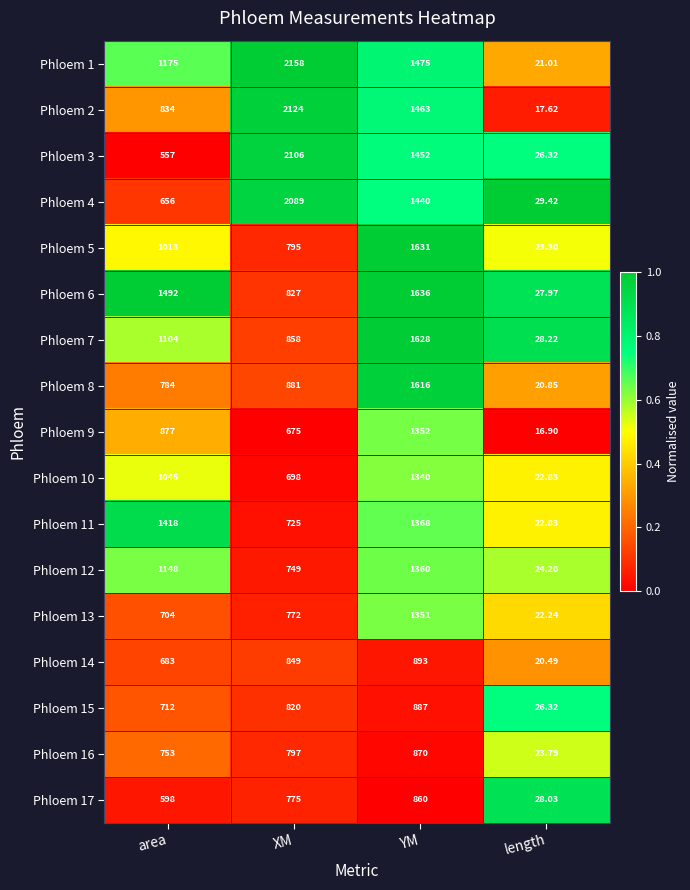

At which label does Phloem 5 reach its peak?

YM